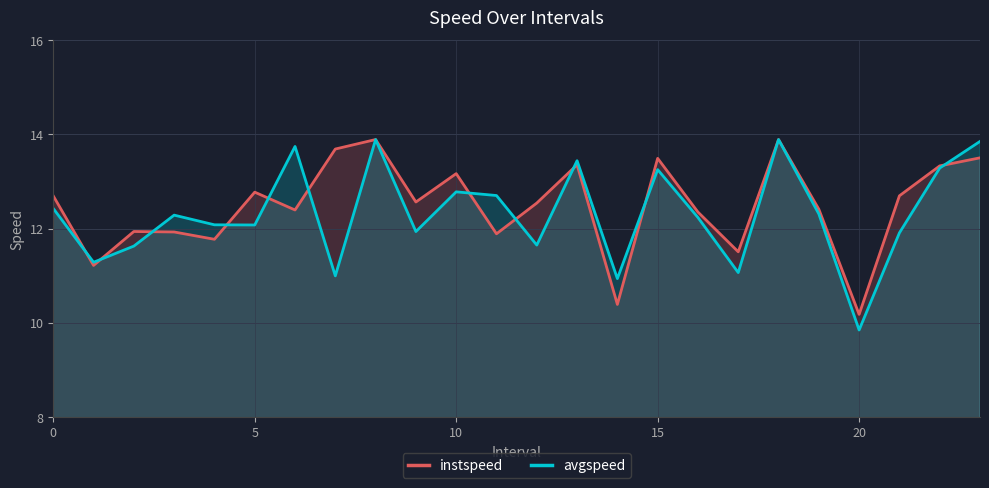

List the series in order of their peak value, lowest first.

instspeed, avgspeed